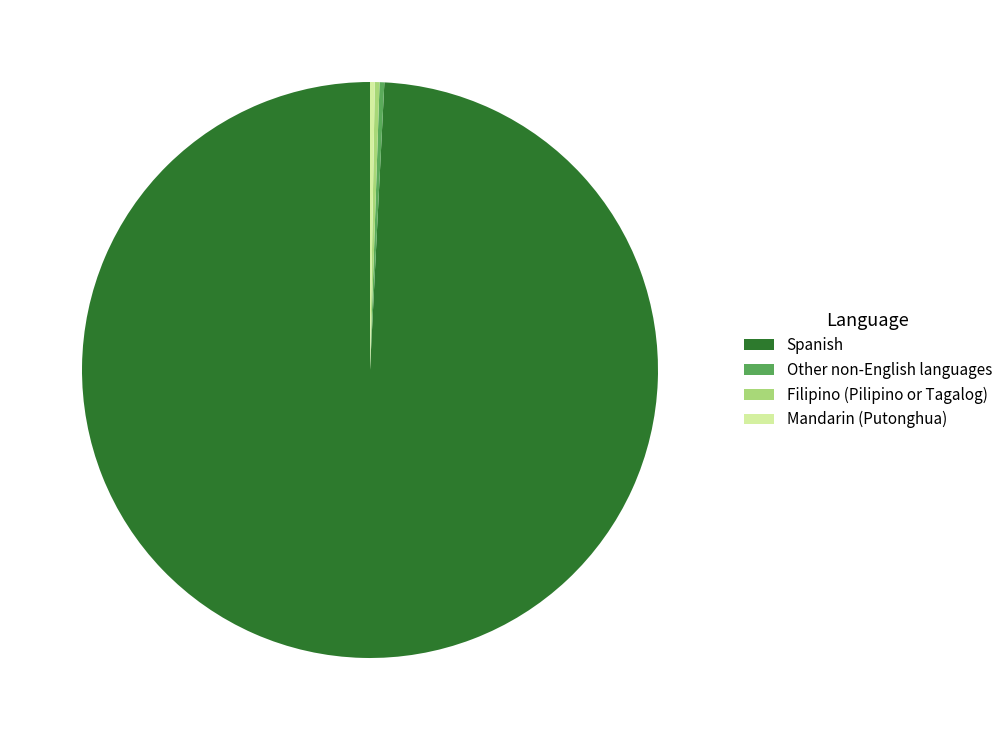

Is it true that Spanish is 99% of the pie?

True